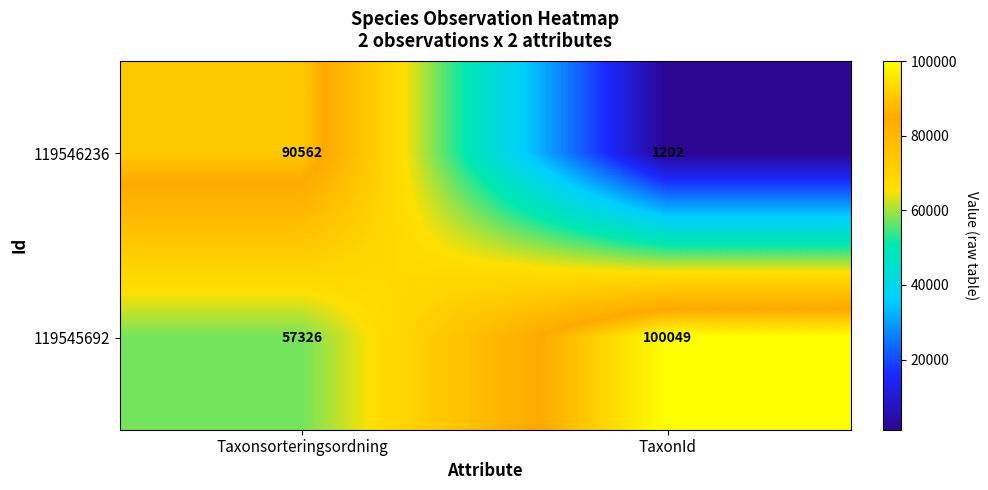

At which label is 119545692 closest to 78687?

Taxonsorteringsordning